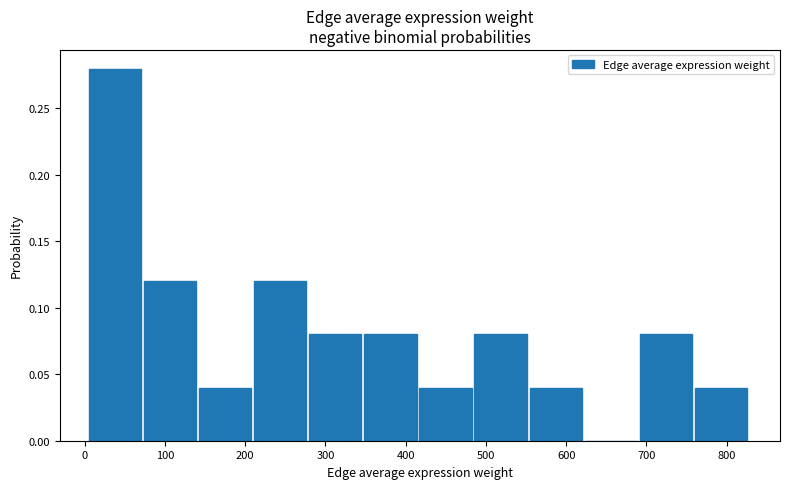

How tall is the bar that spans 690 to 760 on the x-axis? Neither the bar edges nor the heights are printed on the chart, so give them approximately, as read against the axes.

0.08